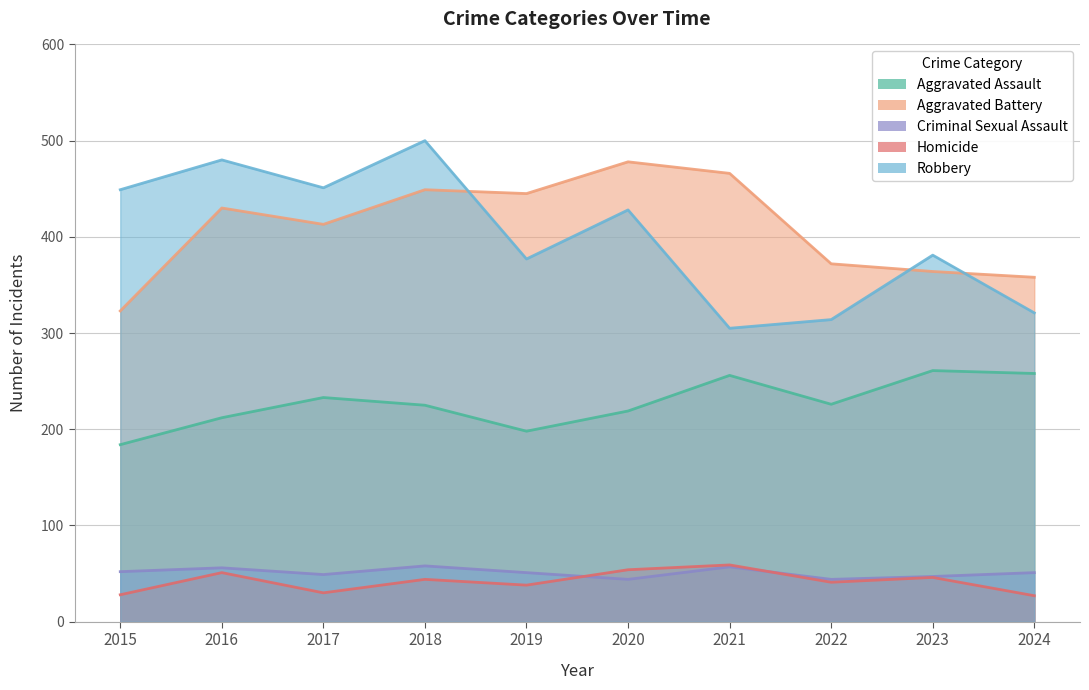

The Homicide series shows 26 at 2020. True or false?

False